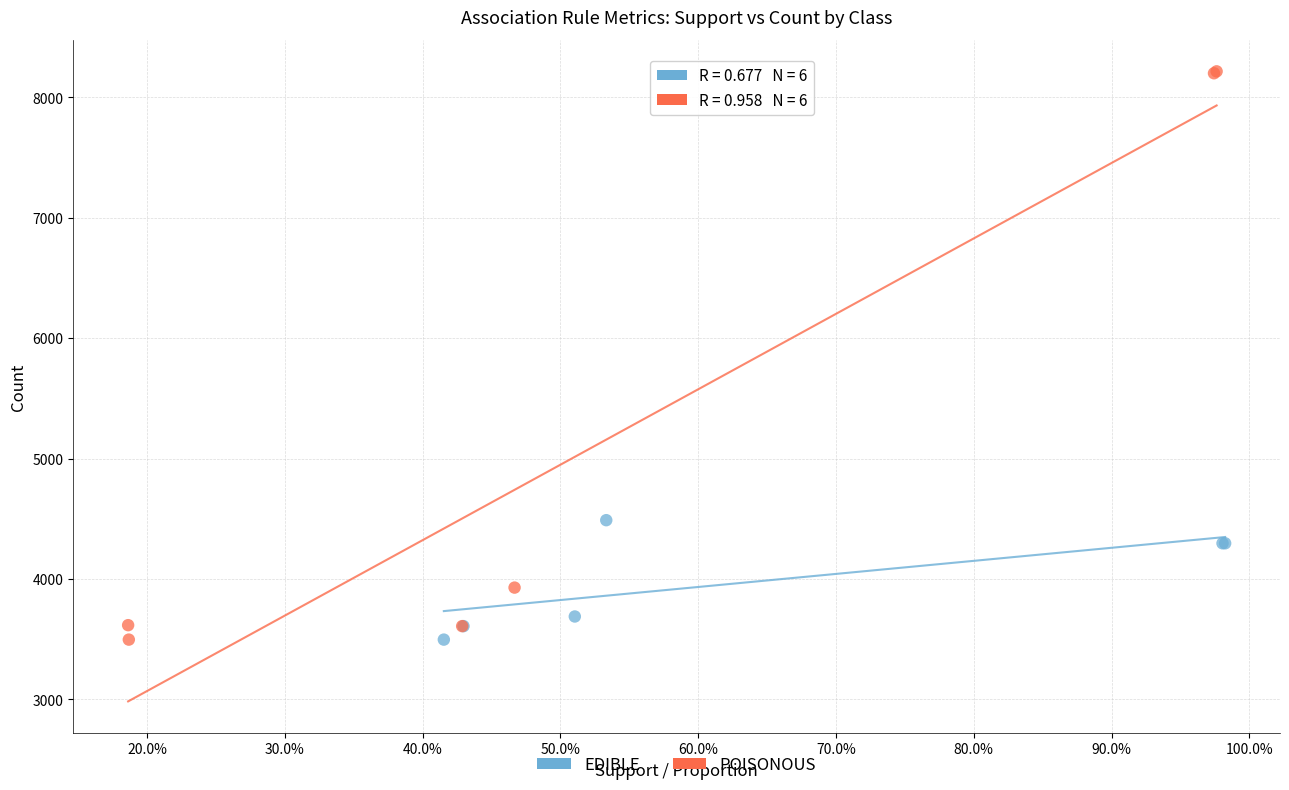

Which series has the widest spread of Y values?

POISONOUS